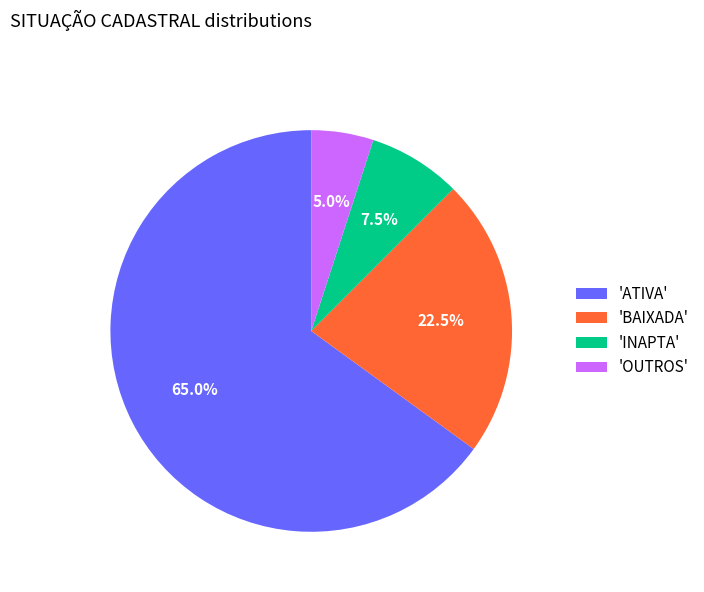

Rank the categories by value from highest to lowest.

'ATIVA', 'BAIXADA', 'INAPTA', 'OUTROS'